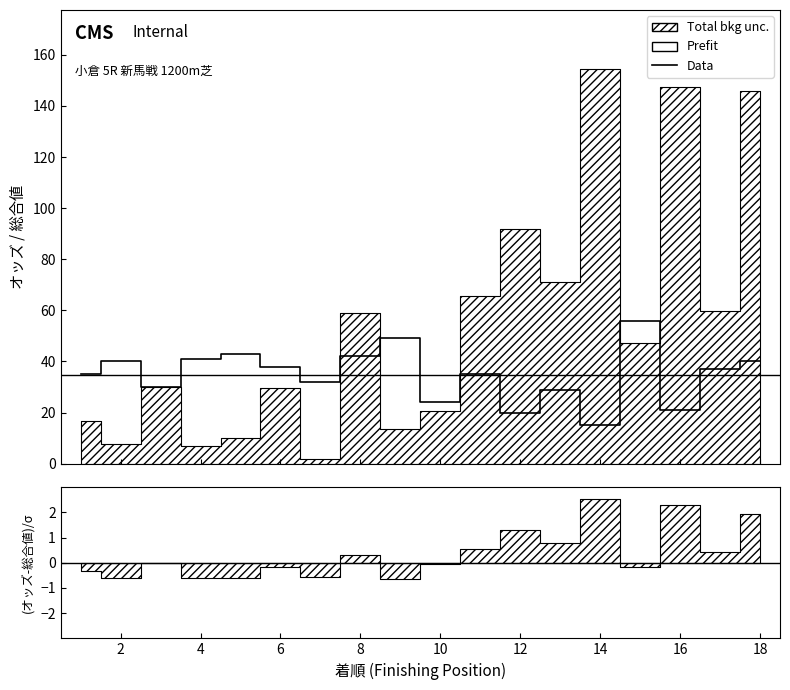

What is the ratio of the value at 7 to the value at 18?

0.8